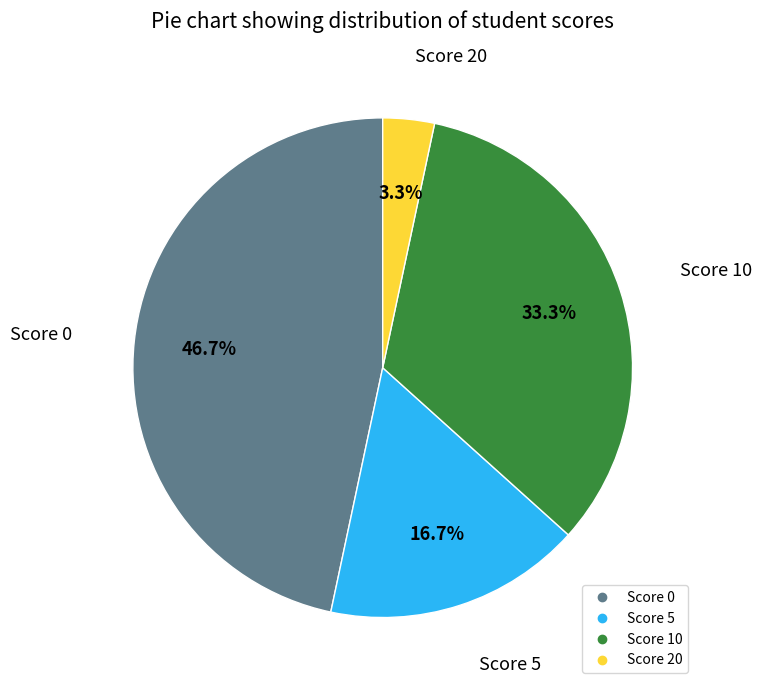

Is it true that Score 0 is 47% of the pie?

True